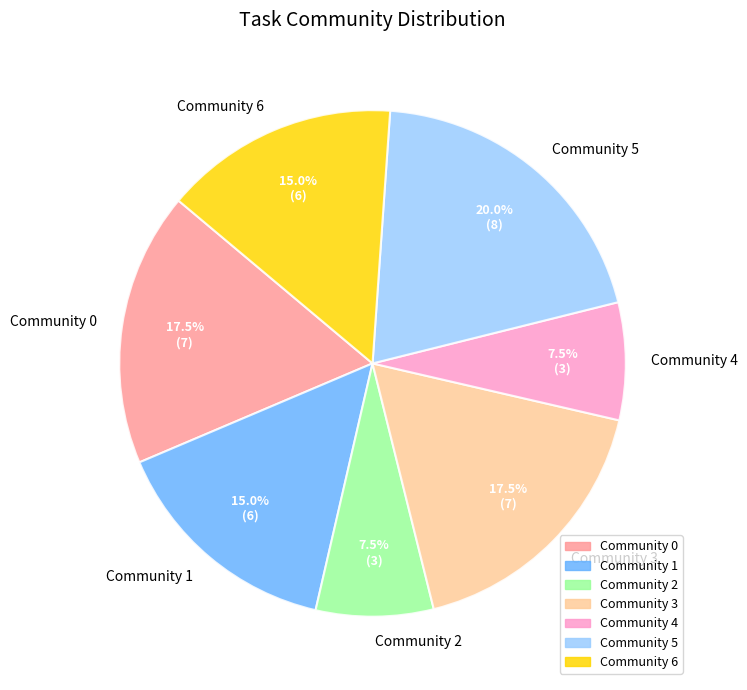

What is the ratio of the value at Community 0 to the value at Community 2?

2.3